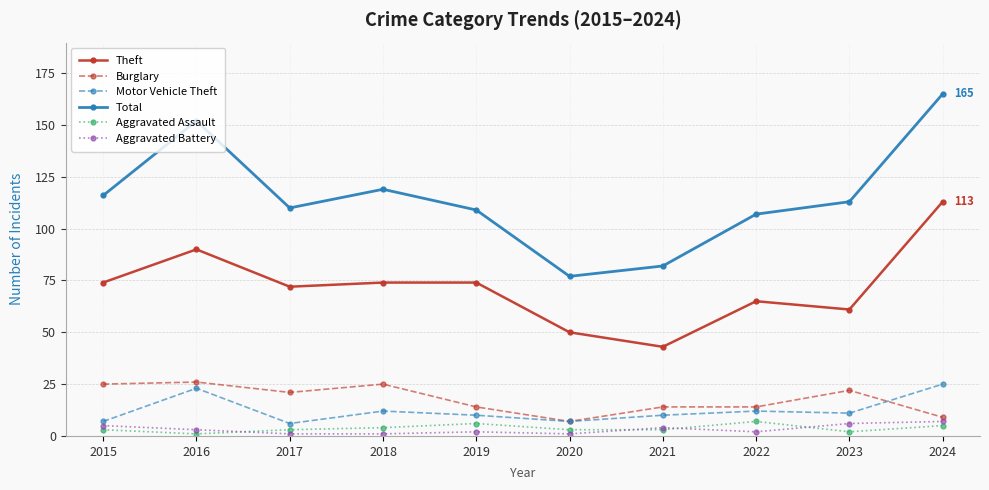

At 2016, list the series in order from largest to smallest.

Total, Theft, Burglary, Motor Vehicle Theft, Aggravated Battery, Aggravated Assault